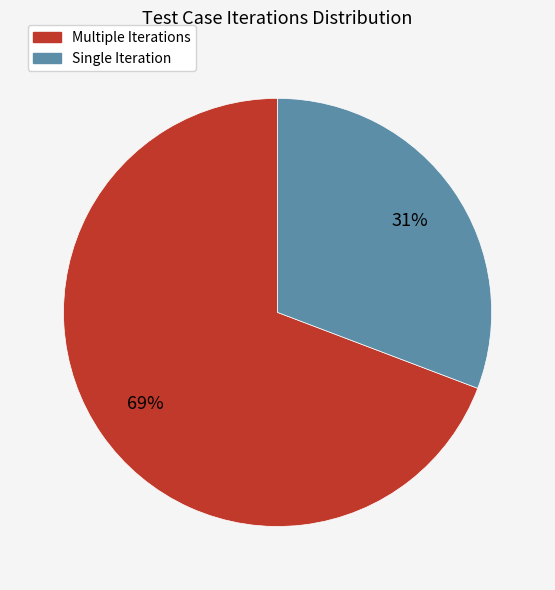

Is the sum of Single Iteration and Multiple Iterations greater than half?

Yes